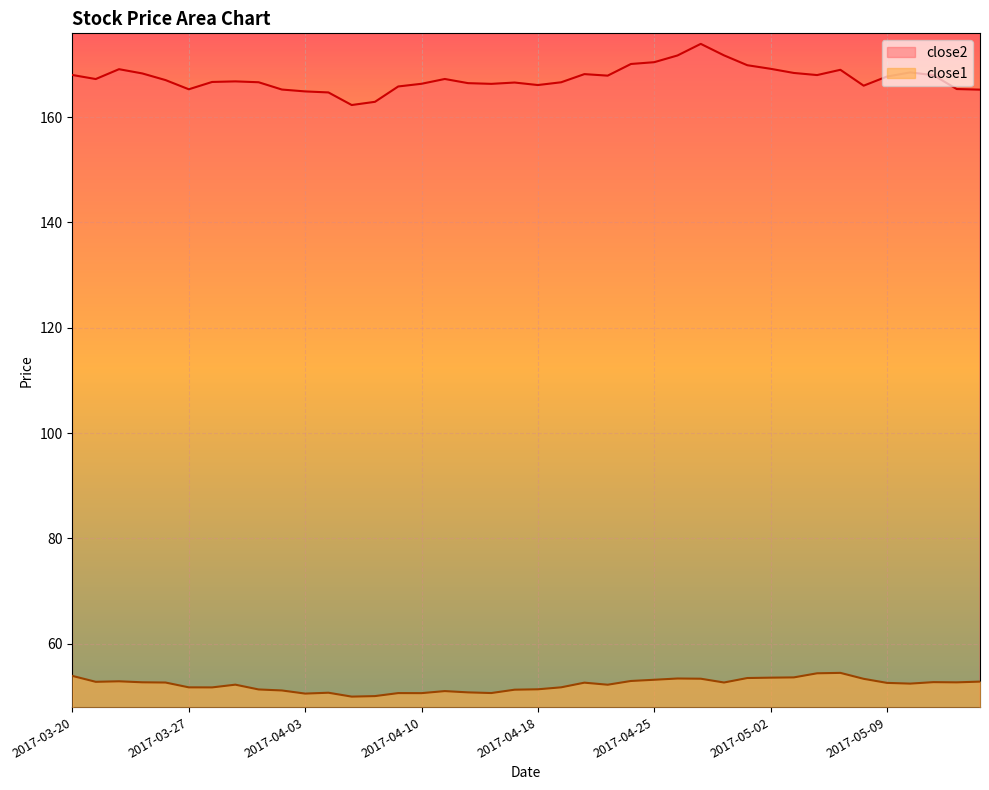

How many interior local valleys does the close2 series have?

8